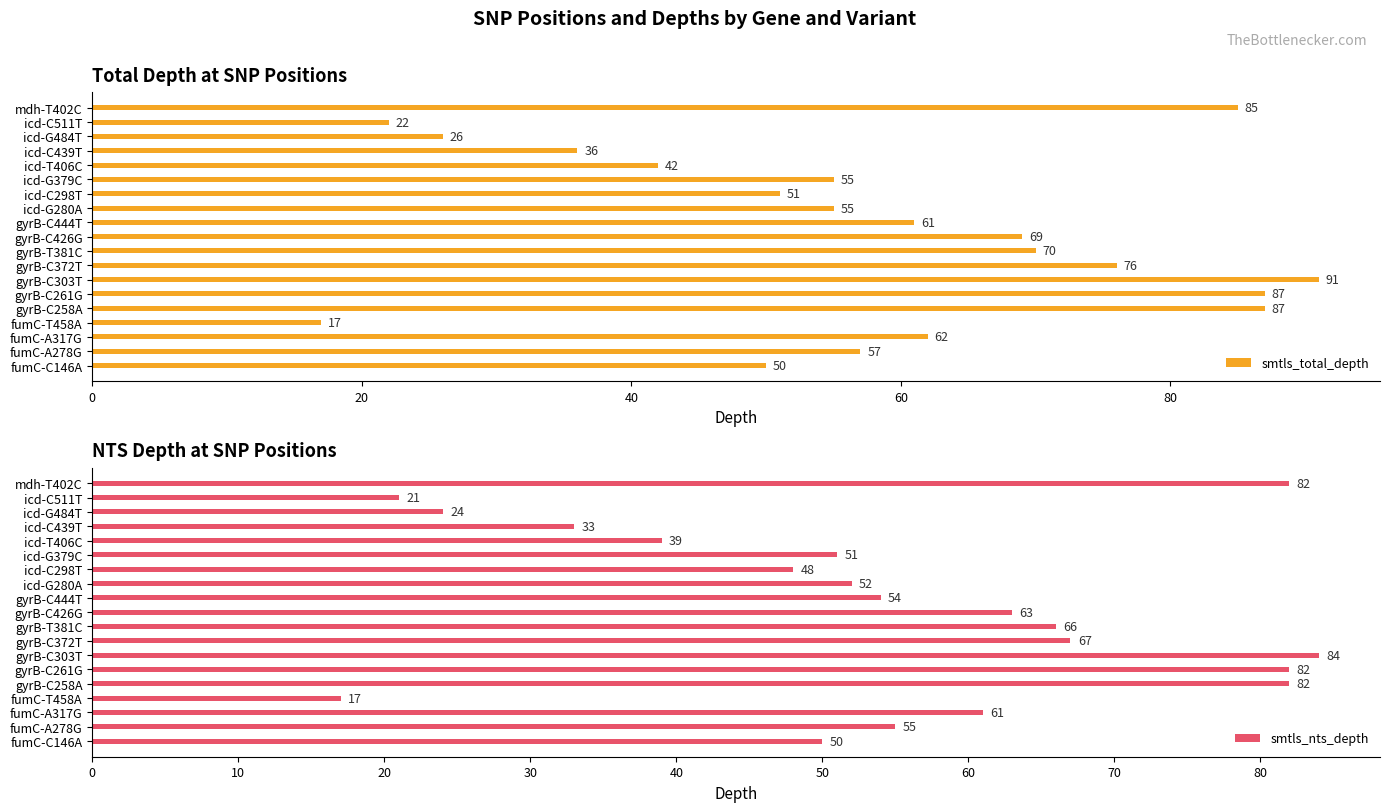

How many data points does each series have?

19